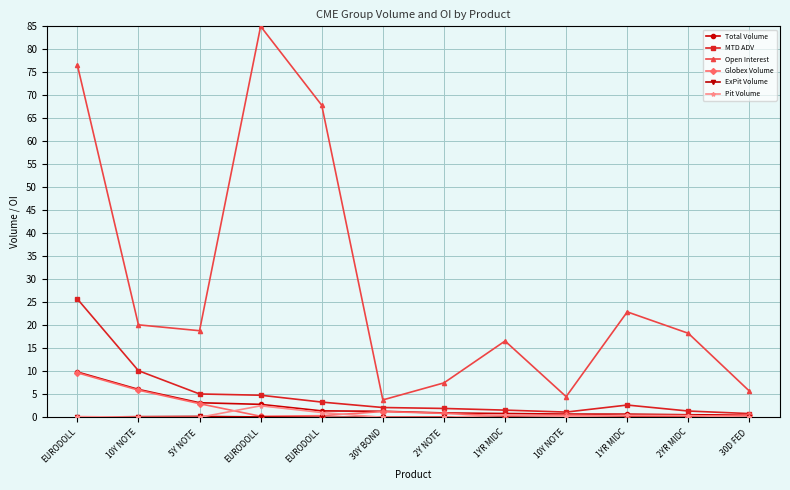

What is the label of the 8th point from the right?

EURODOLL